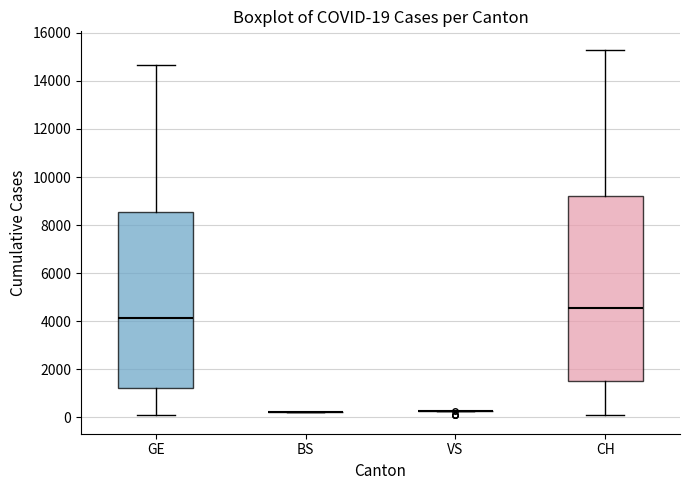

Comparing the boxes themselves (not the whiskers), which one is the tallest?

CH